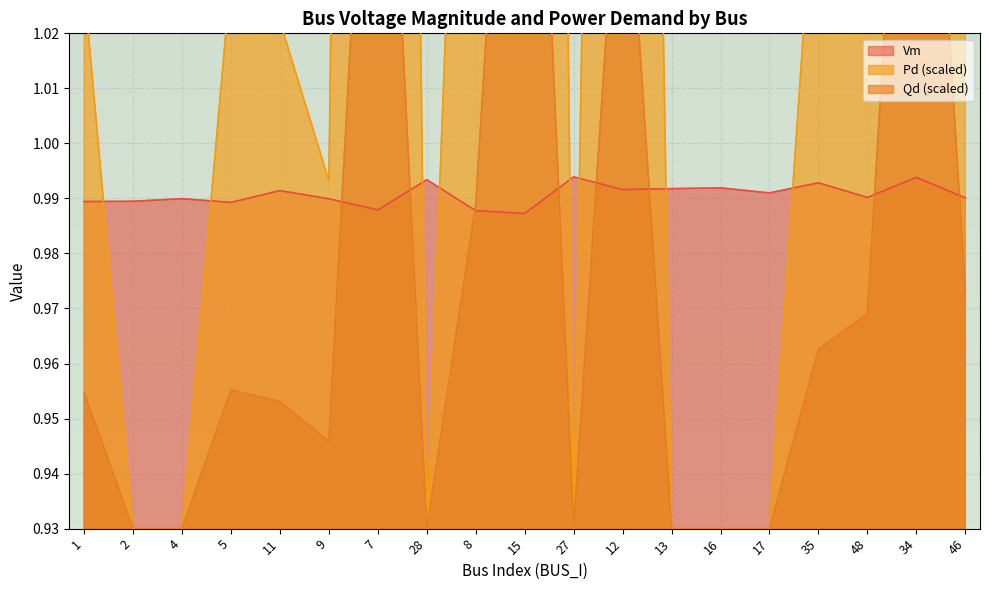

Reading left to right, what are all the values shown in this chart?

Vm: 1=1.0	2=1.0	4=1.0	5=1.0	11=1.0	9=1.0	7=1.0	28=1.0	8=1.0	15=1.0	27=1.0	12=1.0	13=1.0	16=1.0	17=1.0	35=1.0	48=1.0	34=1.0	46=1.0
Pd: 1=1.0	2=0.9	4=0.9	5=1.0	11=1.0	9=1.0	7=1.7	28=0.9	8=1.2	15=1.7	27=0.9	12=1.5	13=0.9	16=0.9	17=0.9	35=1.1	48=1.1	34=1.7	46=1.1
Qd: 1=1.0	2=0.9	4=0.9	5=1.0	11=1.0	9=0.9	7=1.1	28=0.9	8=1.0	15=1.1	27=0.9	12=1.1	13=0.9	16=0.9	17=0.9	35=1.0	48=1.0	34=1.1	46=1.0